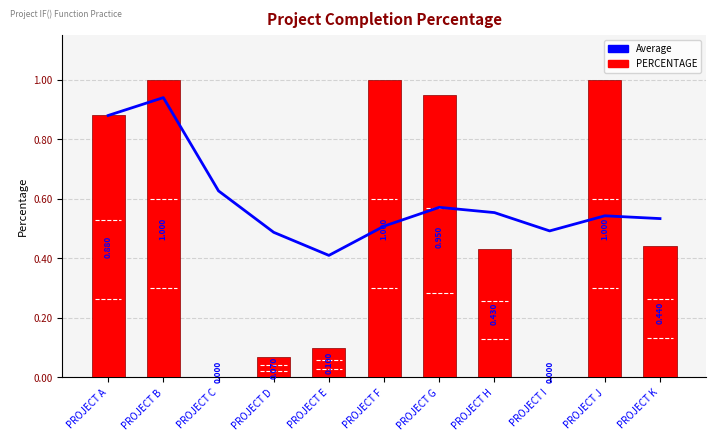

Is it true that Average equals 0.6 at PROJECT C?

True